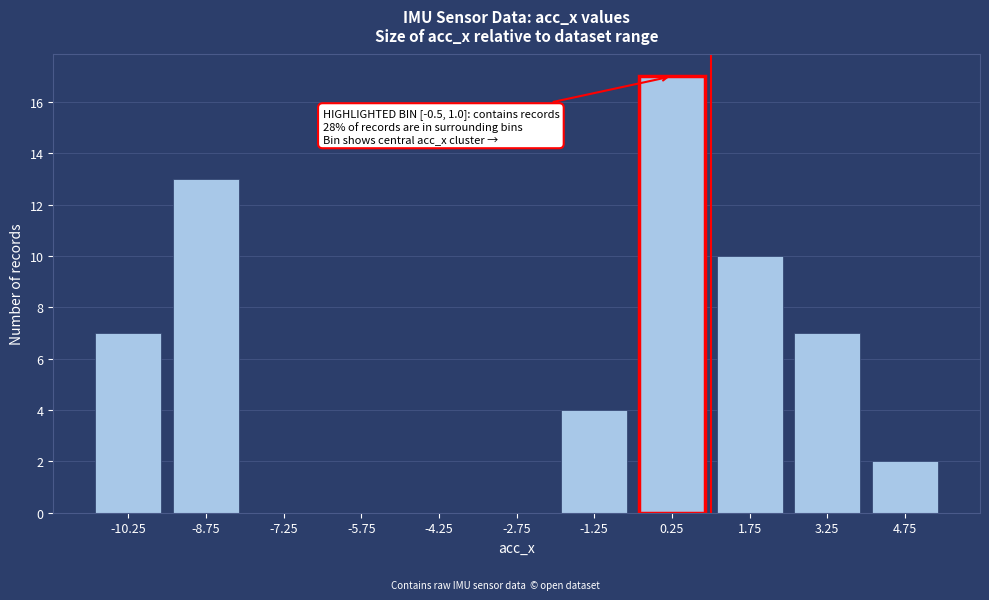

Reading right to left, transcribe all the data shown in this chart.

4.75=2	3.25=7	1.75=10	0.25=17	-1.25=4	-2.75=0	-4.25=0	-5.75=0	-7.25=0	-8.75=13	-10.25=7